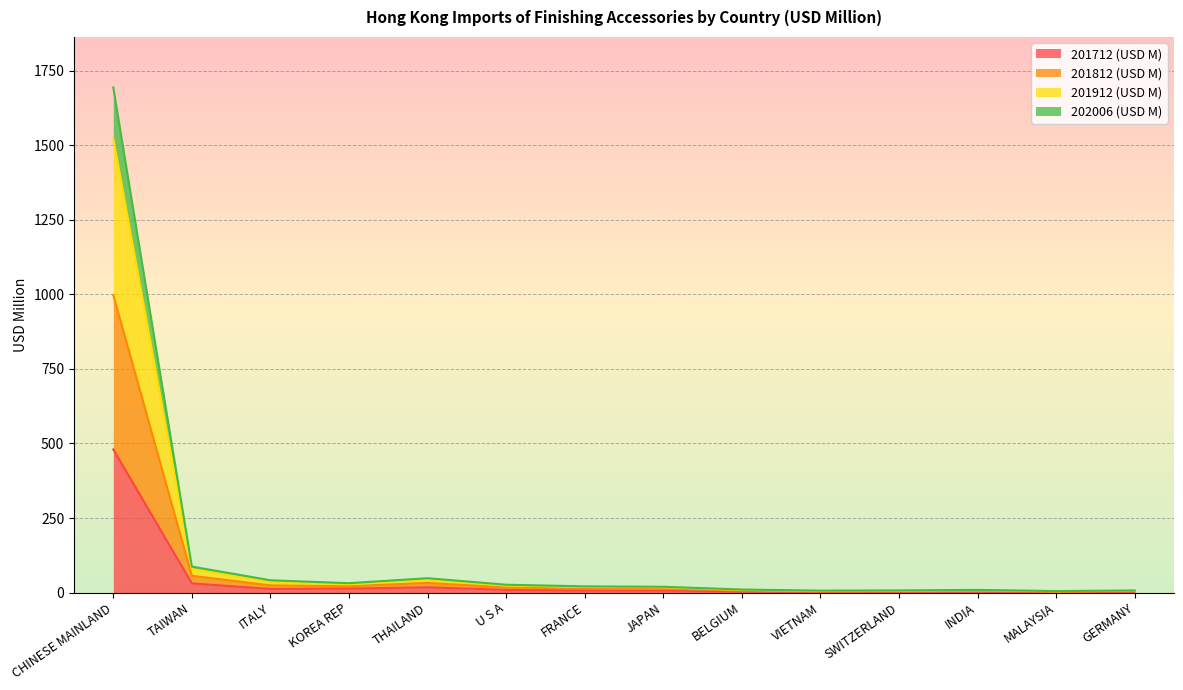

At which category is the sum across all series the highest?

CHINESE MAINLAND